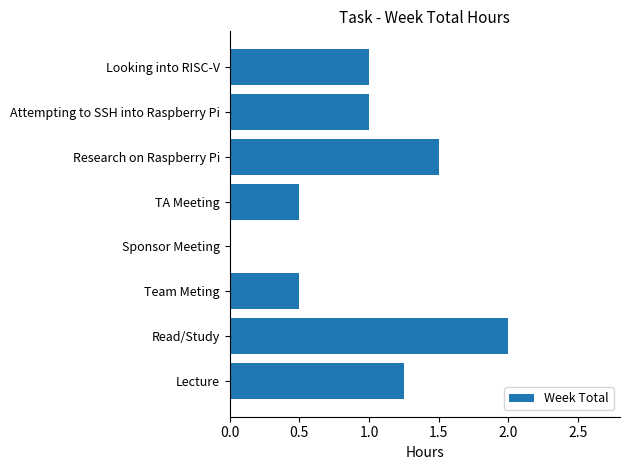

Are the bars grouped side by side (vs. stacked)?

No